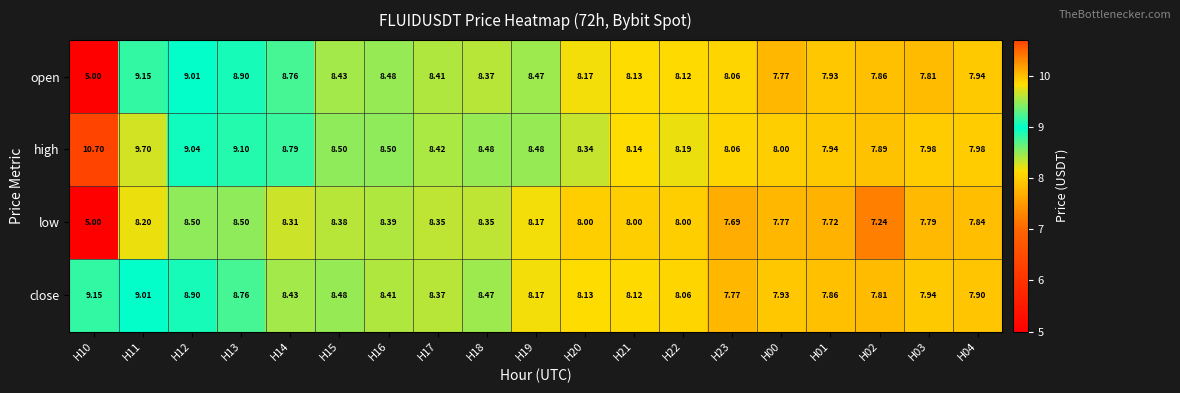

Which category has the highest value across all series?

H10